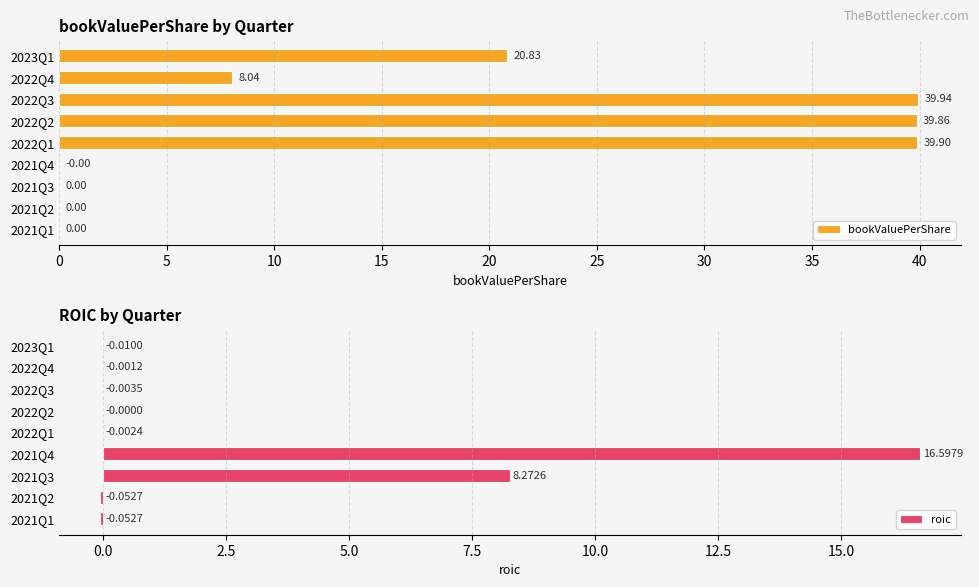

What is the sum of the bookValuePerShare values at 2022Q3 and 2021Q4?

39.9